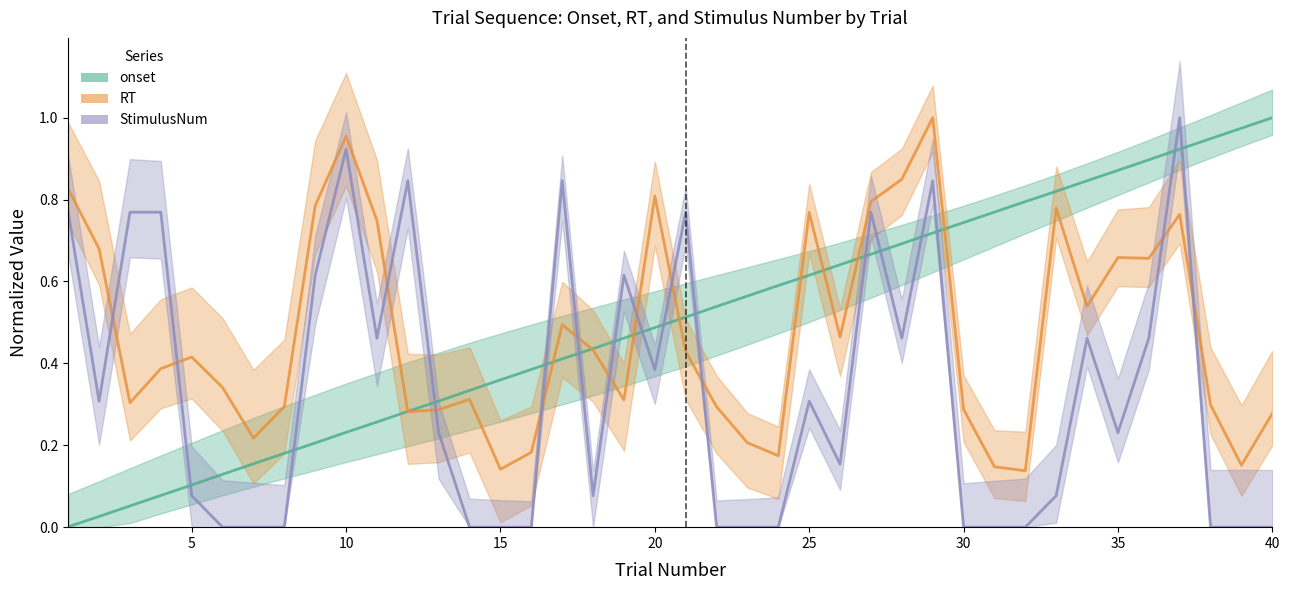

What are all the series names shown in the legend?

onset, RT, StimulusNum